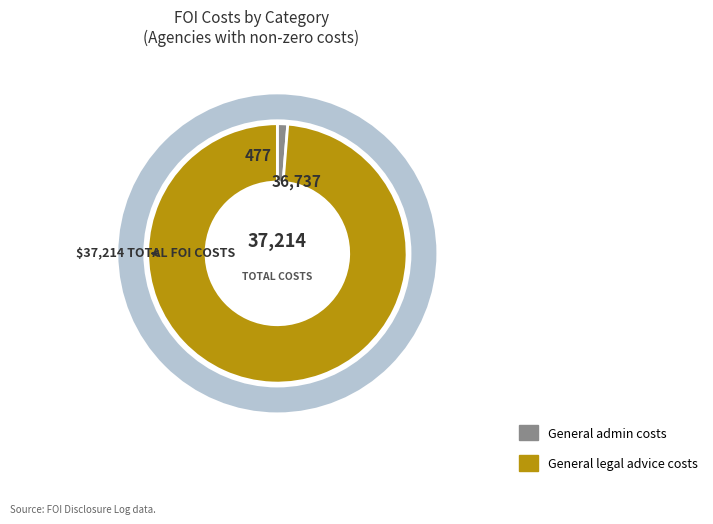

Approximately how many times larger is the value at General legal advice costs compared to General admin costs?

77.0